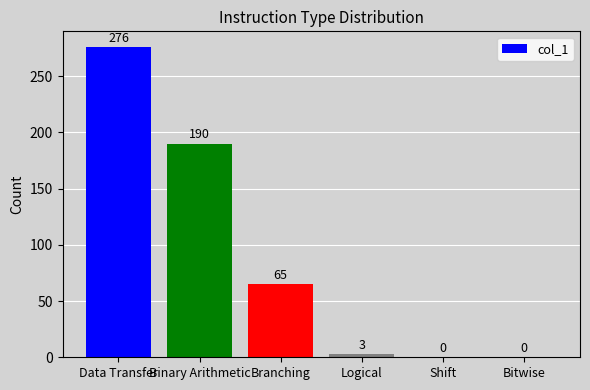

Does the chart contain stacked bars?

No